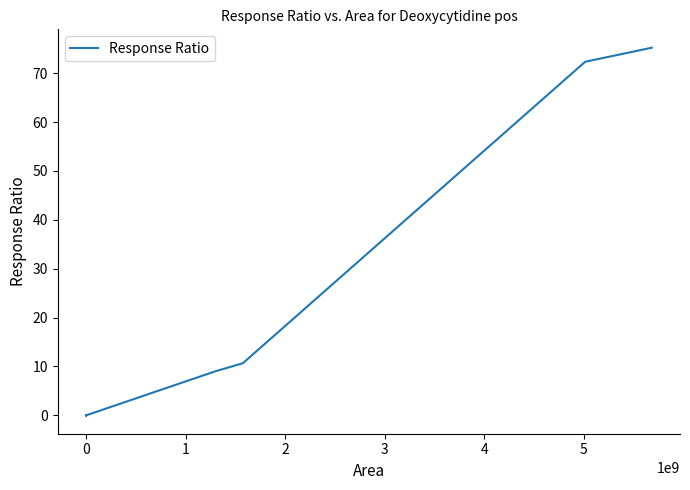

What is the difference between the maximum and minimum values?

75.2